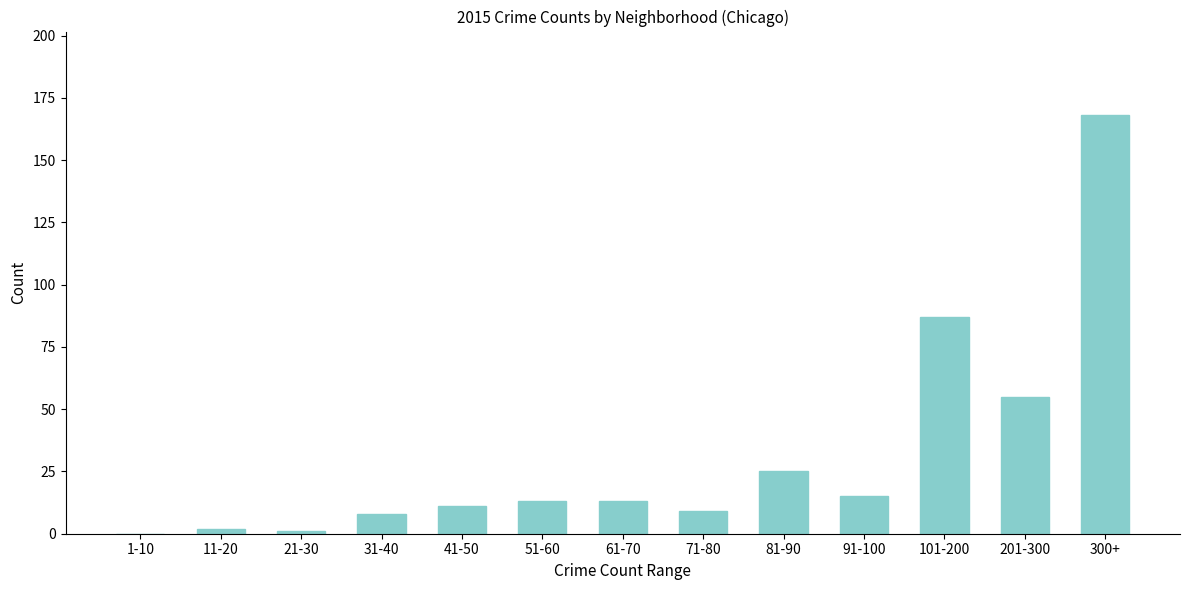

Reading left to right, transcribe all the data shown in this chart.

1-10=0	11-20=2	21-30=1	31-40=8	41-50=11	51-60=13	61-70=13	71-80=9	81-90=25	91-100=15	101-200=87	201-300=55	300+=168